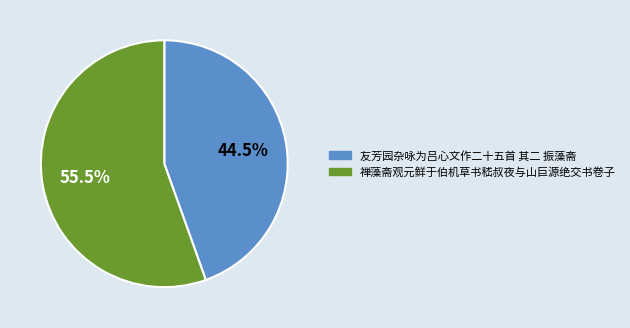

What percentage is NOT represented by 友芳园杂咏为吕心文作二十五首 其二 振藻斋?

55.5%